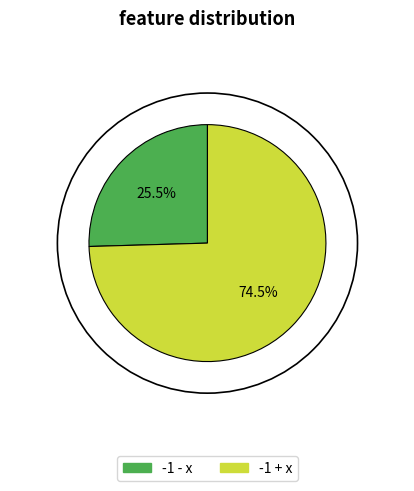

Does -1 + x account for over 50% of the chart?

Yes